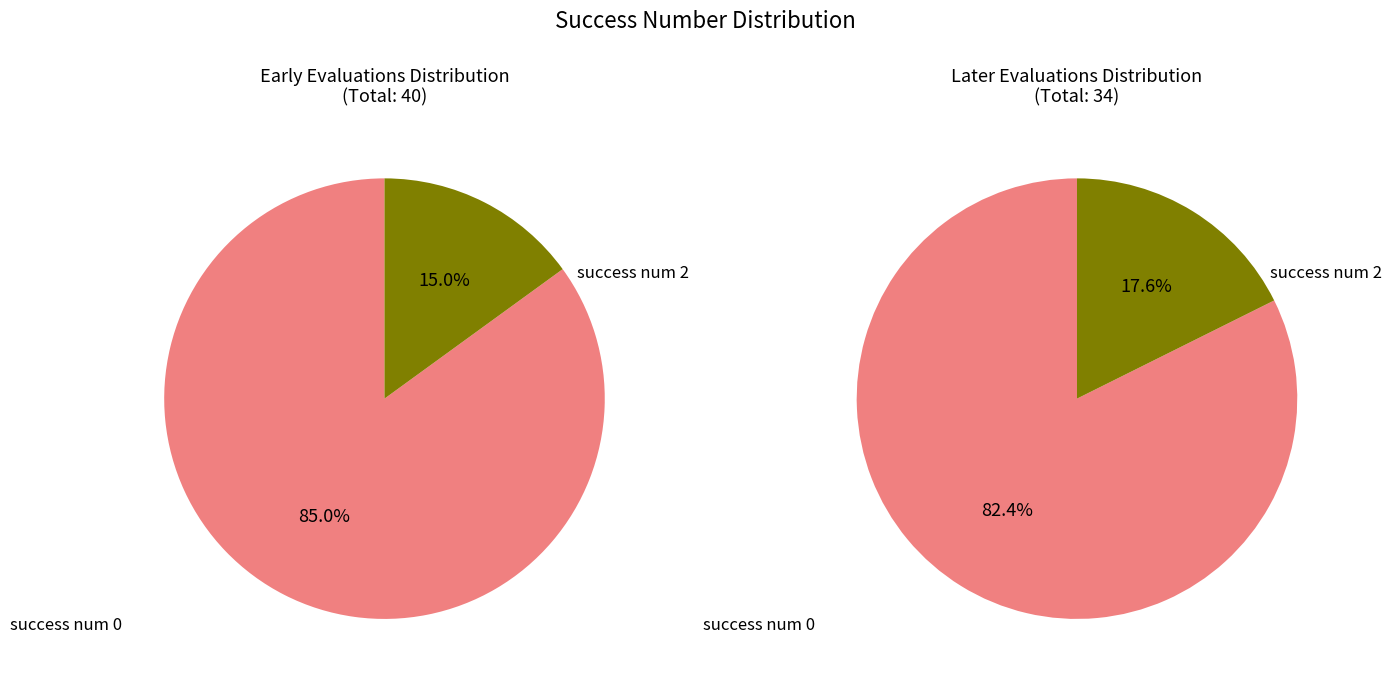

Is it true that success num 2 is 5% of the pie?

False